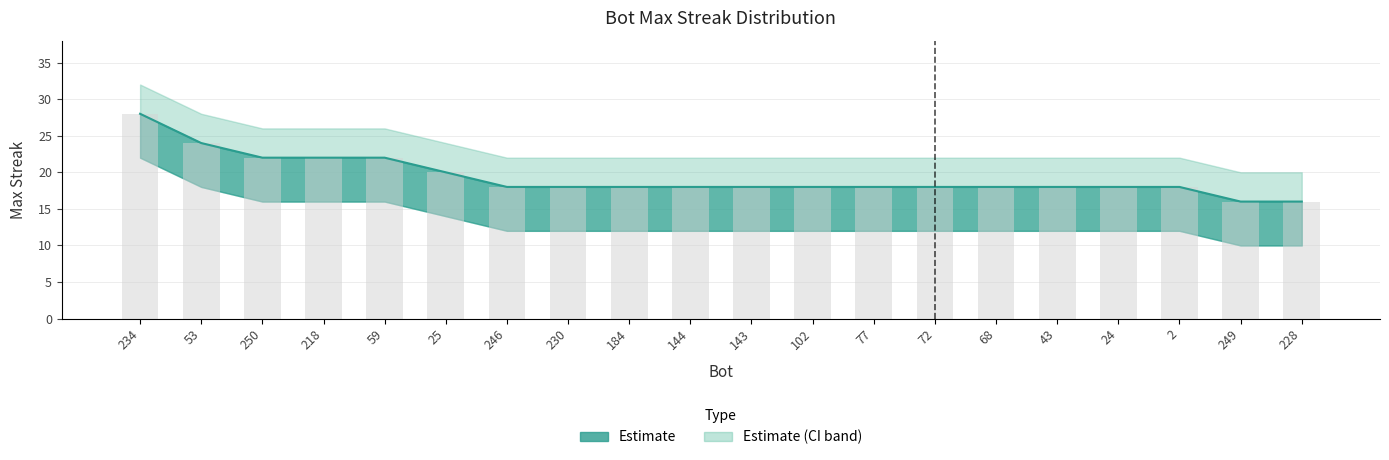

Is it true that upper_bound equals 29 at 59?

False